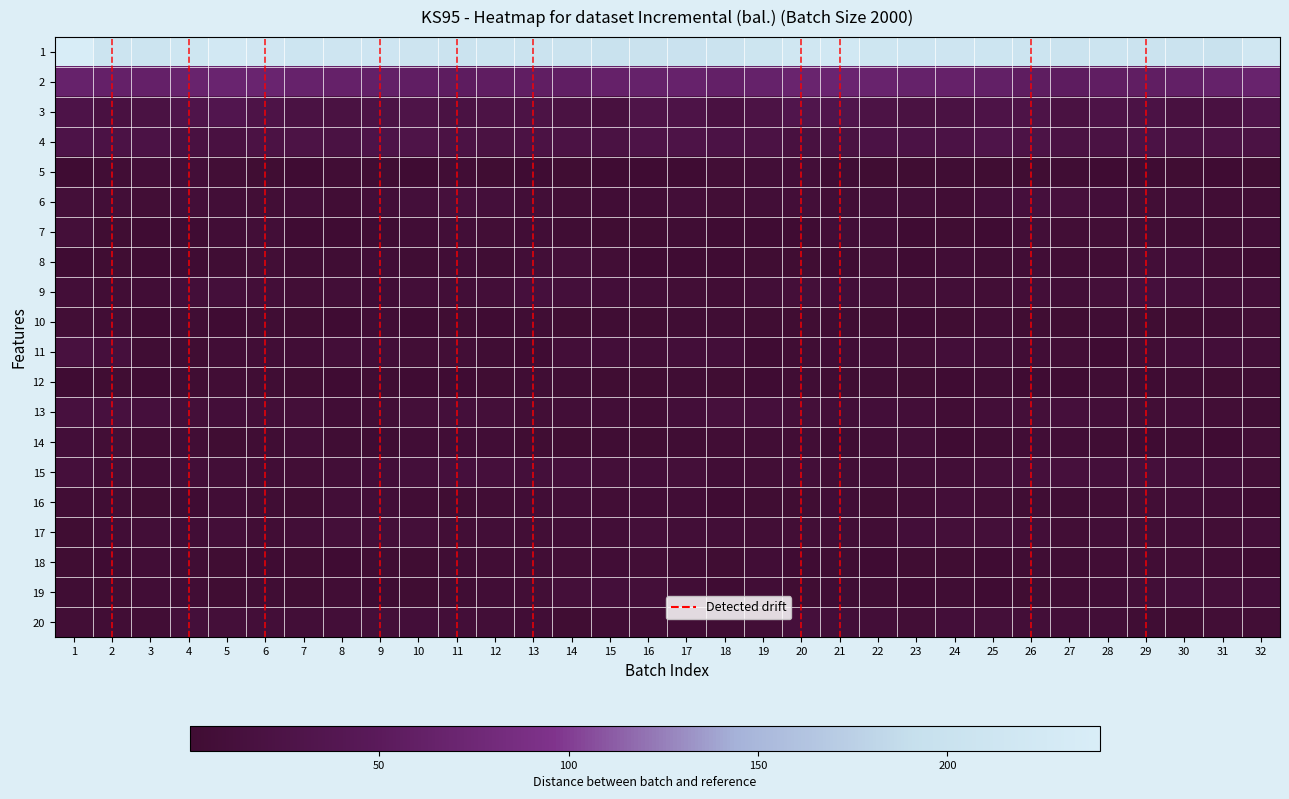

Which series has the largest range (max minus min)?

1